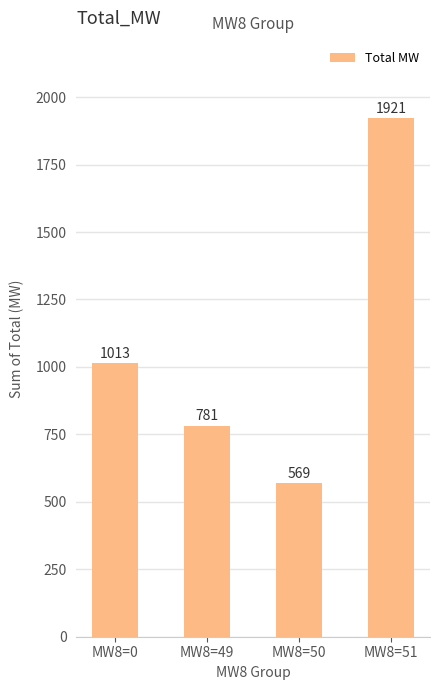

Rank the categories by value from lowest to highest.

MW8=50, MW8=49, MW8=0, MW8=51